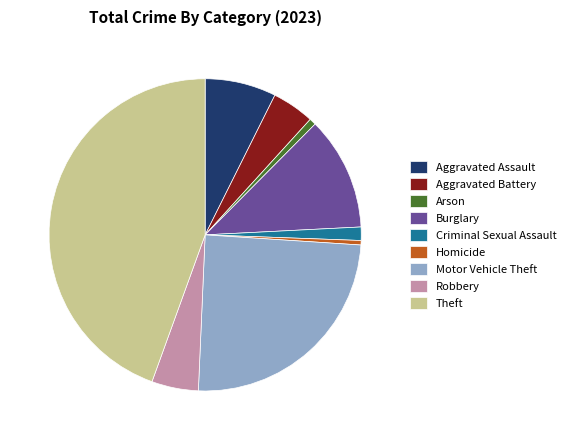

Which slice is the largest?

Theft